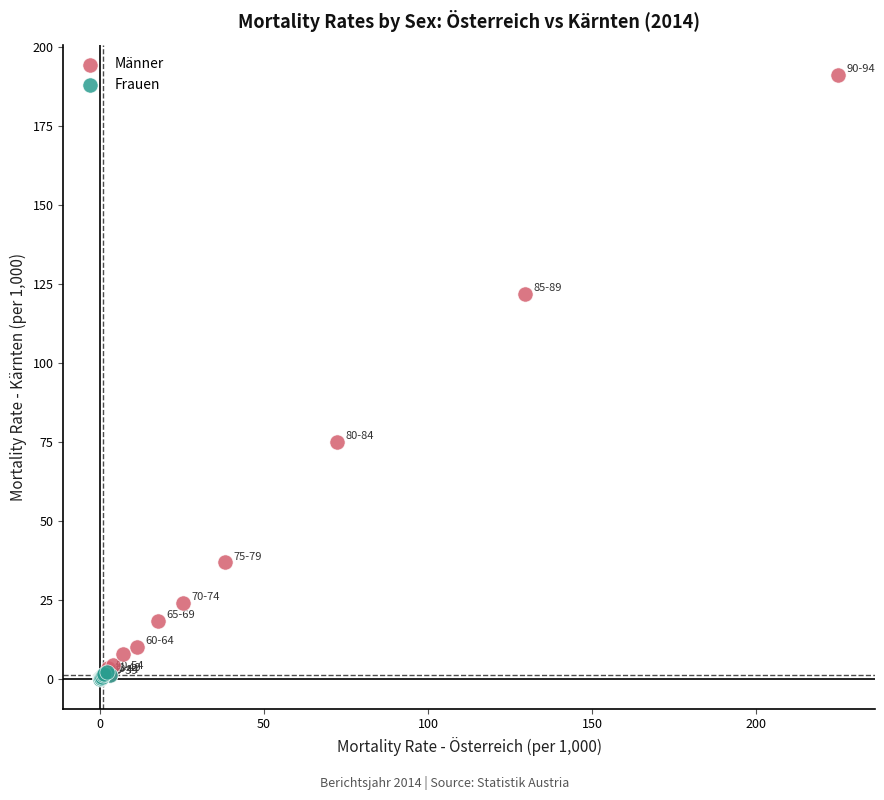

Which series reaches the maximum Y coordinate?

Männer